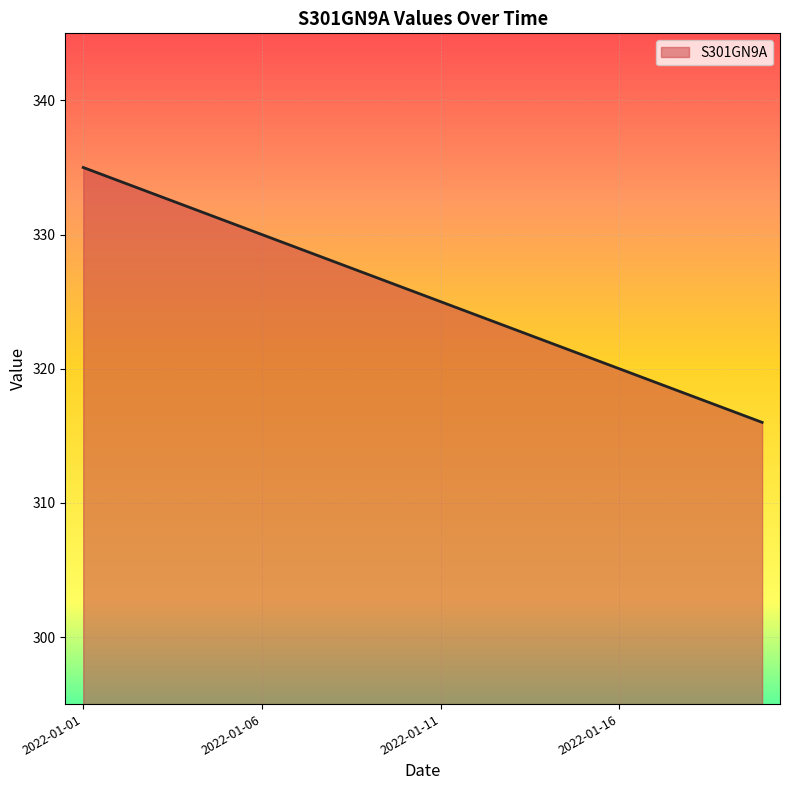

What is the difference between the maximum and minimum values?

19